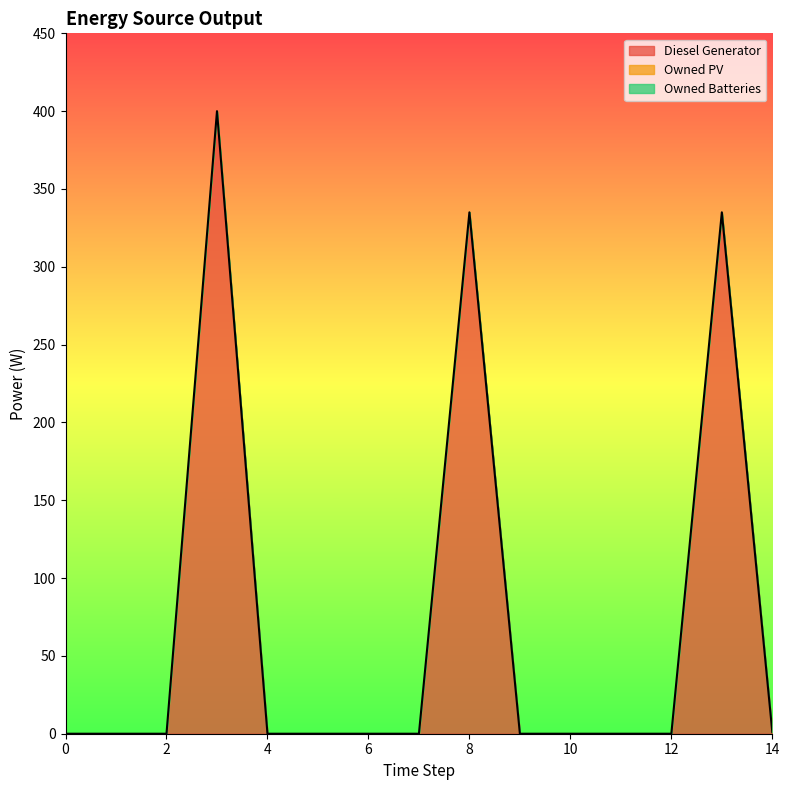

Rank the series at 11 from highest to lowest value.

Diesel Generator, Owned PV, Owned Batteries